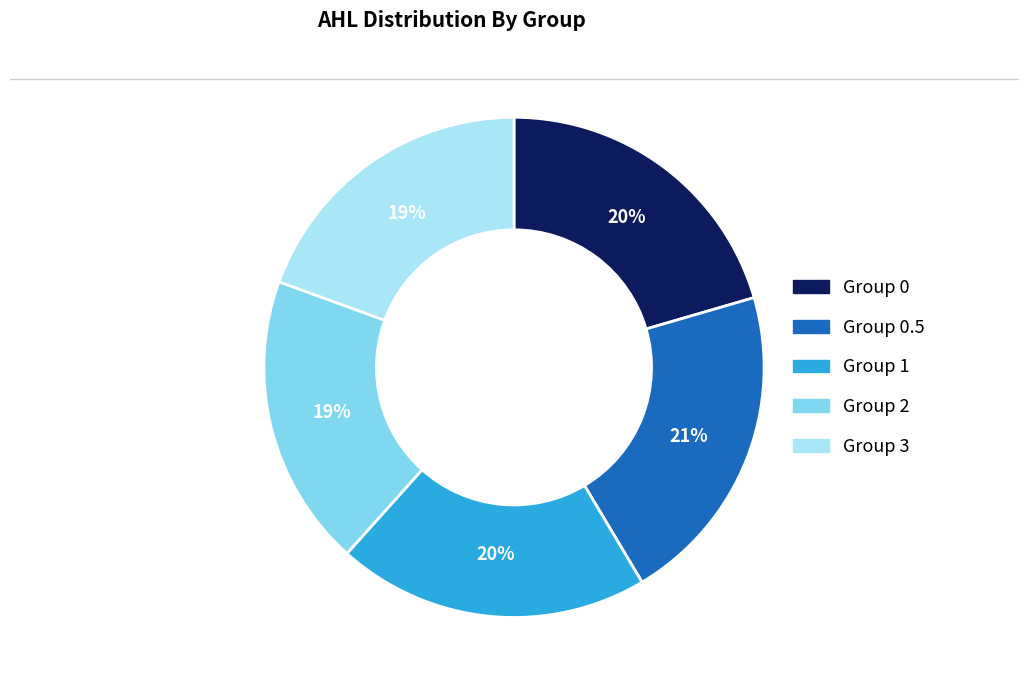

To the nearest percent, what is the difference between the largest and smallest slice percentages?

2%